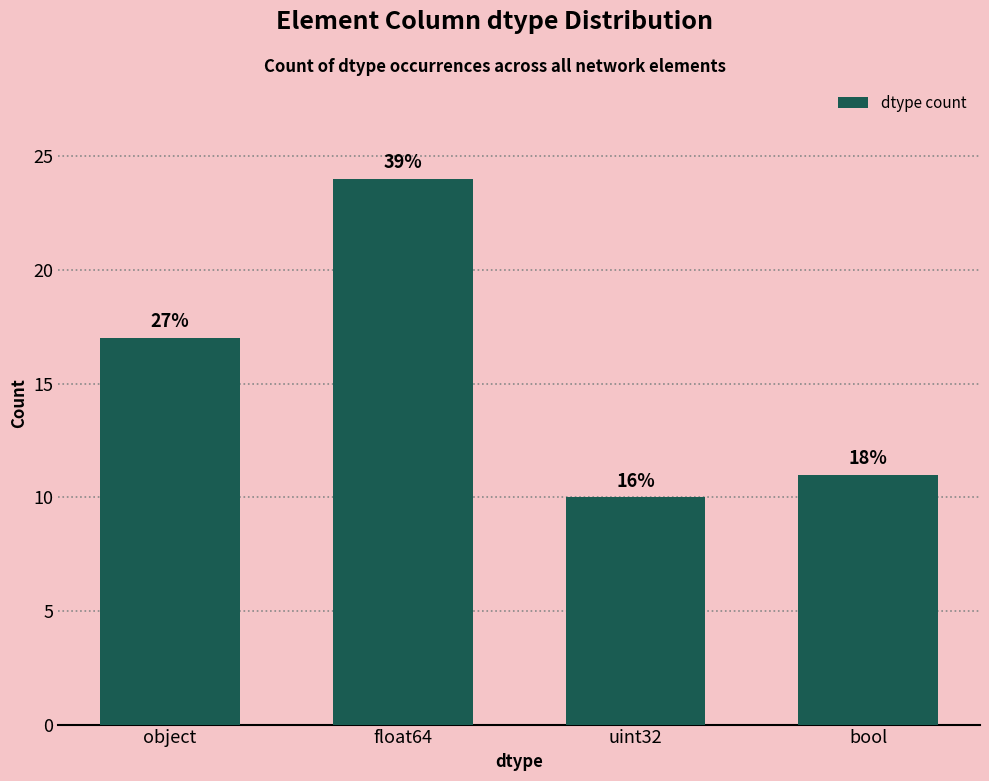

What is the average value?

16